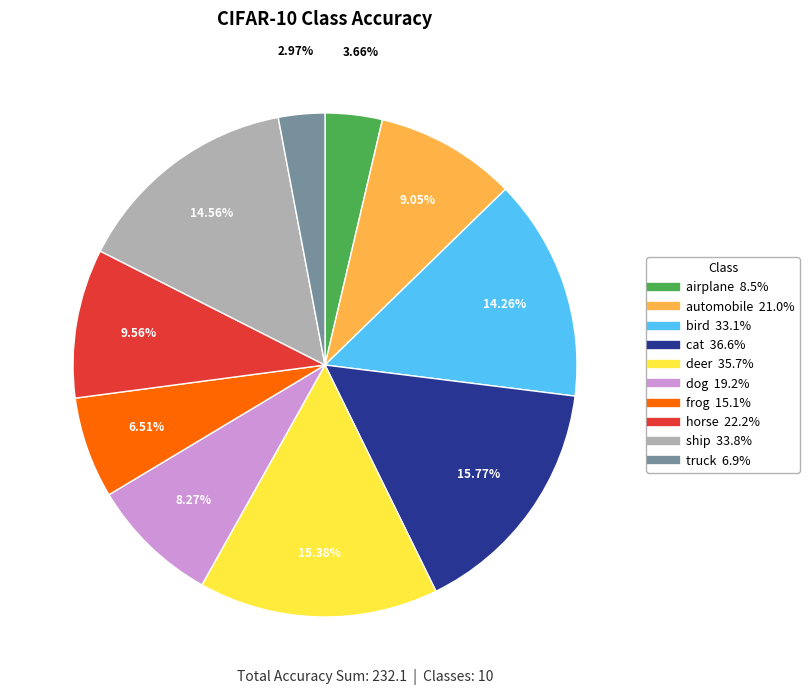

Is the sum of deer and automobile greater than half?

No